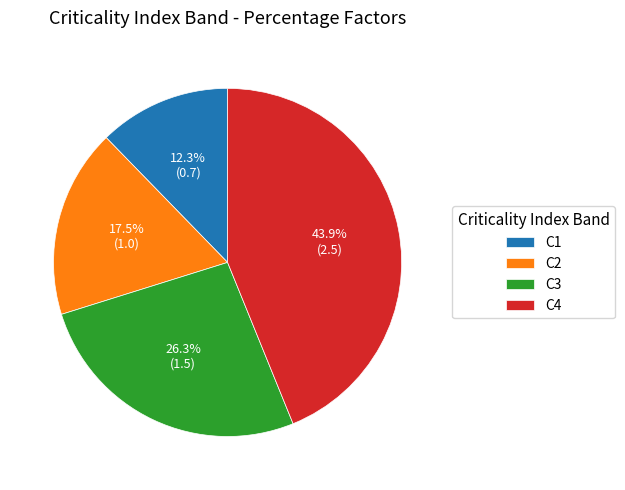

Is C3 the majority of the pie?

No